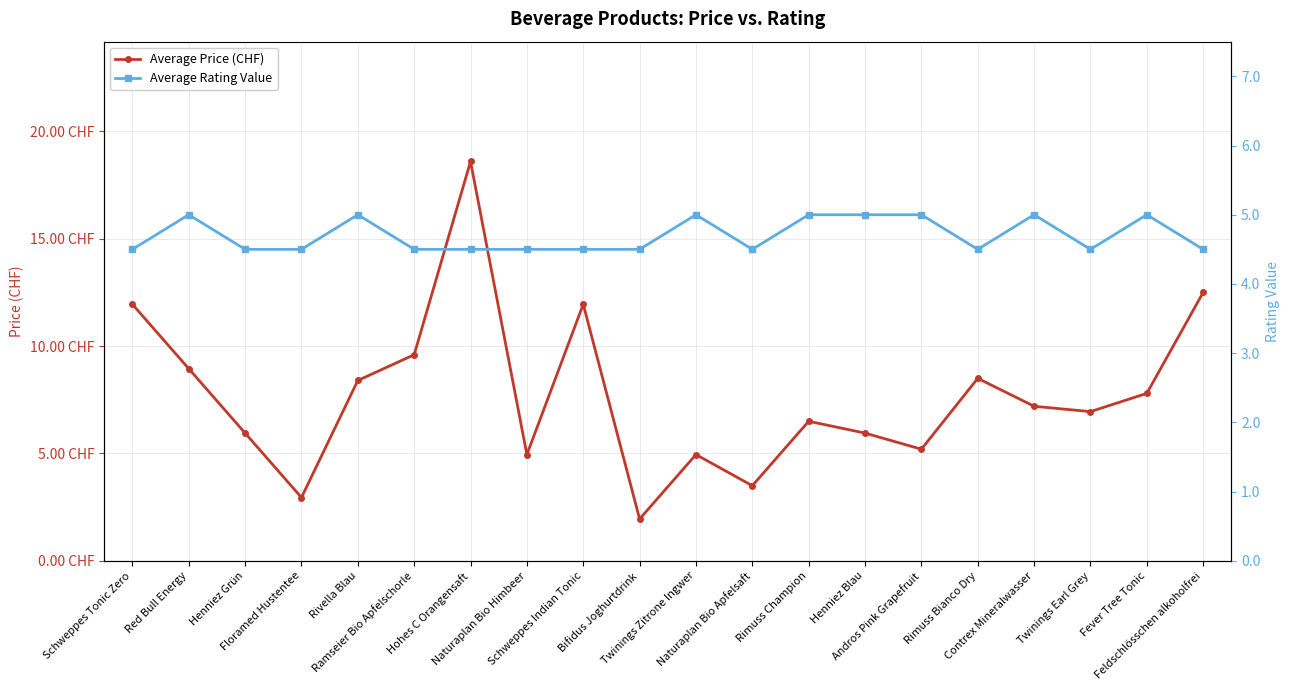

Rank the series at Ramseier Bio Apfelschorle from highest to lowest value.

Average Price (CHF), Average Rating Value